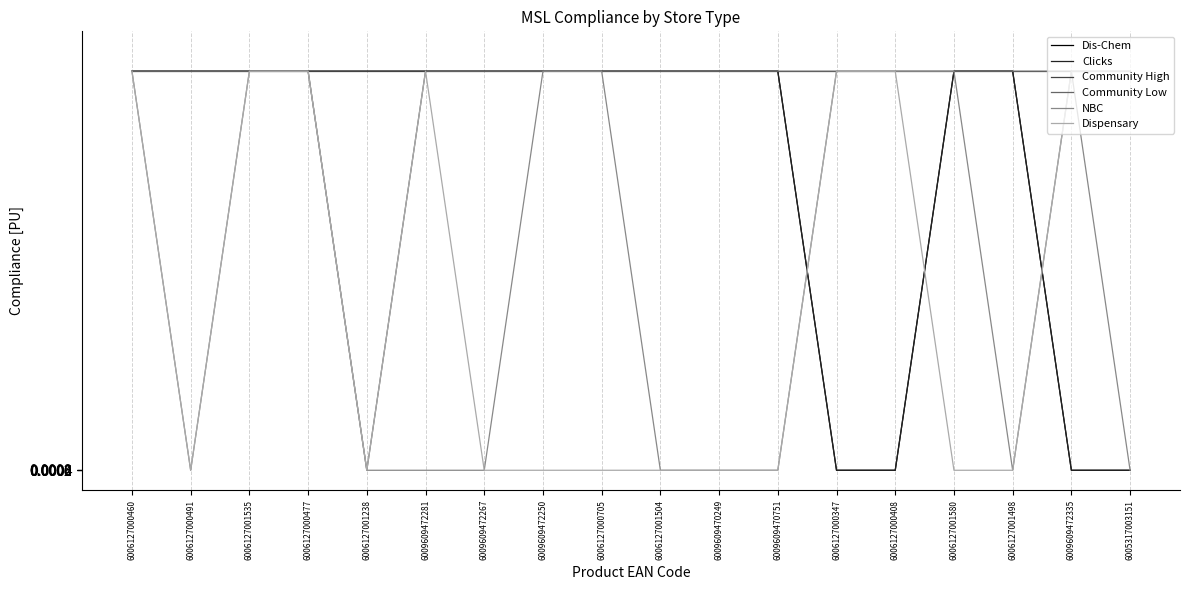

What is the spread (max minus min) of values at 6009609472335?

1